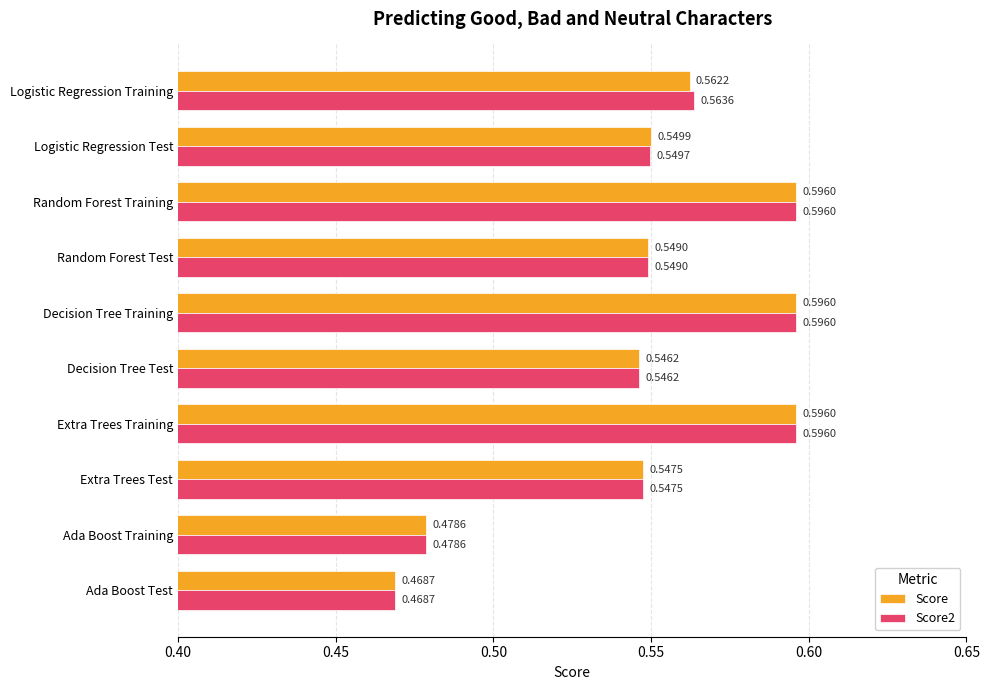

What is the sum of all Score values?

5.5